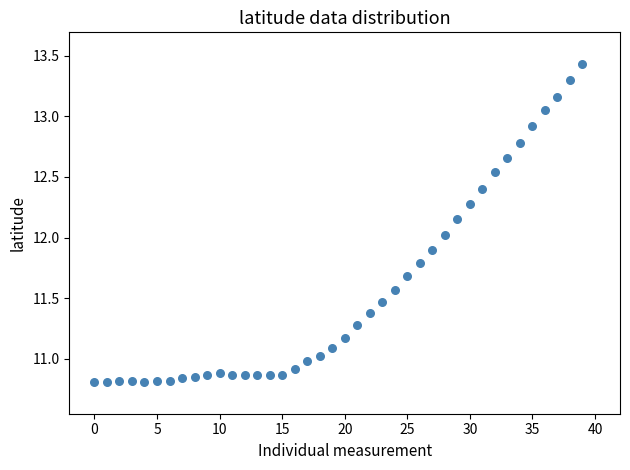

What is the range of Y values (max minus min)?

2.6